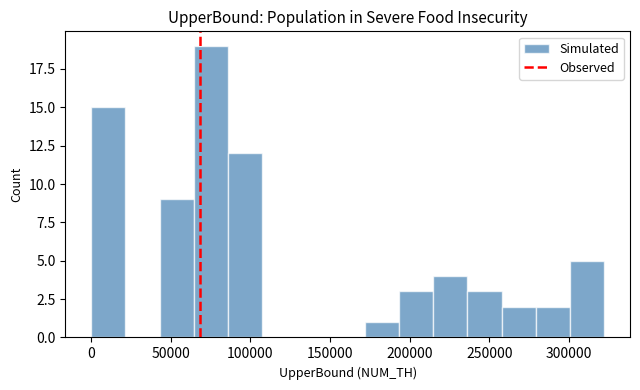

Reading left to right, list every bar in this chart as the range it spans on the x-axis followed by its height. Neither the bar edges nor the heights are printed on the chart, so give them approximately, as read against the axes.

0 to 20000: 15
20000 to 45000: 0
45000 to 65000: 9
65000 to 85000: 19
85000 to 105000: 12
105000 to 130000: 0
130000 to 150000: 0
150000 to 170000: 0
170000 to 195000: 1
195000 to 215000: 3
215000 to 235000: 4
235000 to 260000: 3
260000 to 280000: 2
280000 to 300000: 2
300000 to 320000: 5